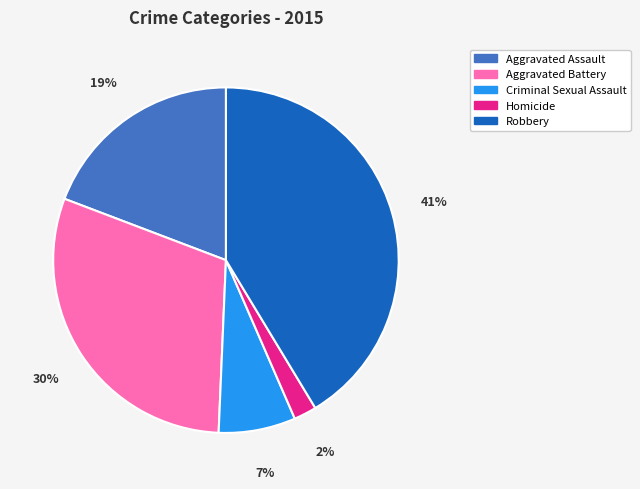

Is there a majority slice in this chart?

No